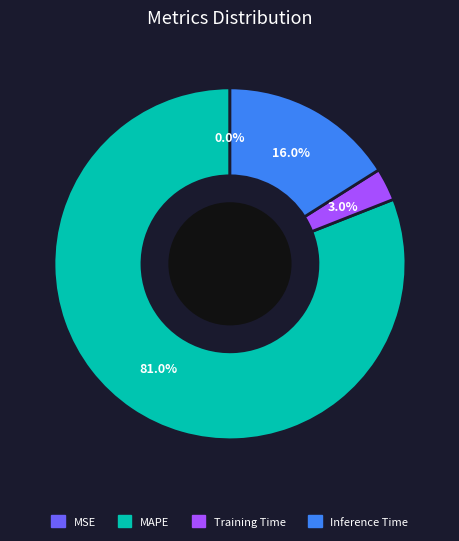

Do MAPE and Inference Time together represent more than half of the pie?

Yes